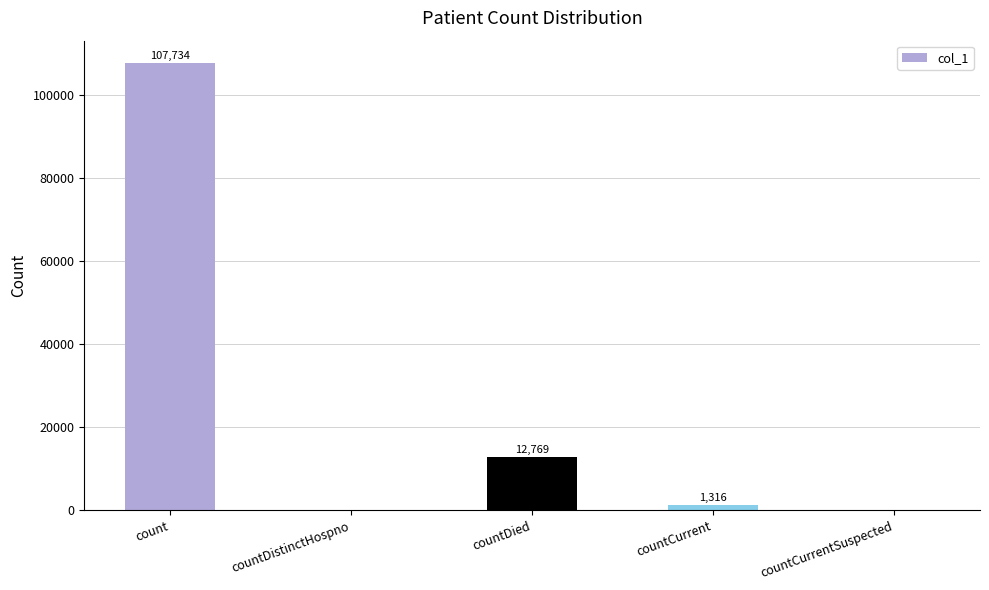

What is the change in value from count to countDied?

-94965